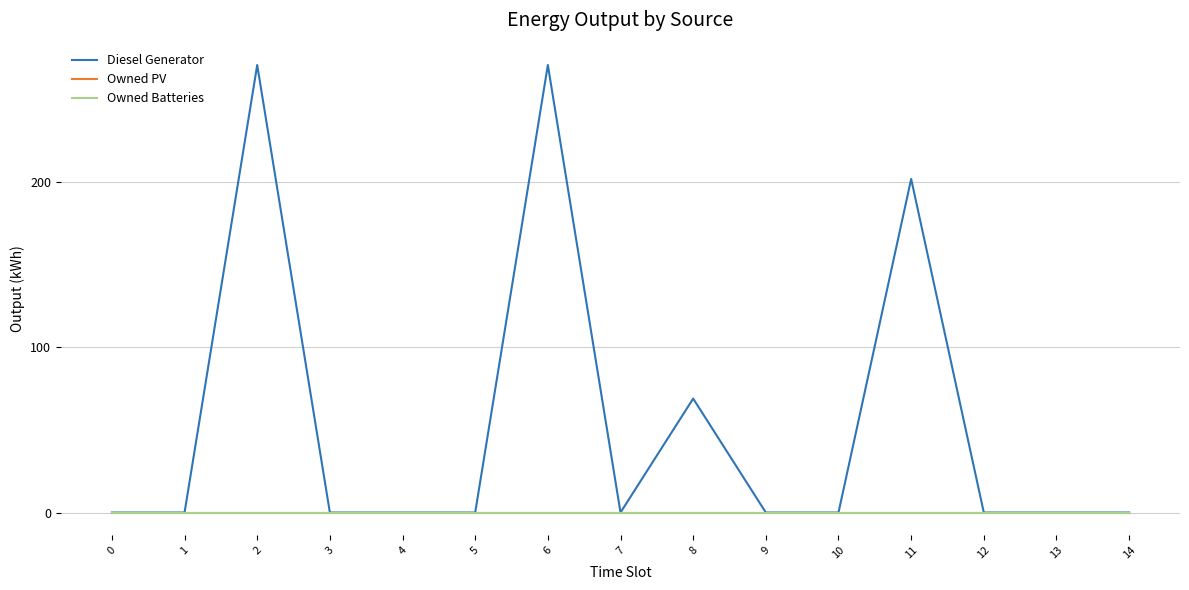

What is the total value across all series at 2?

271